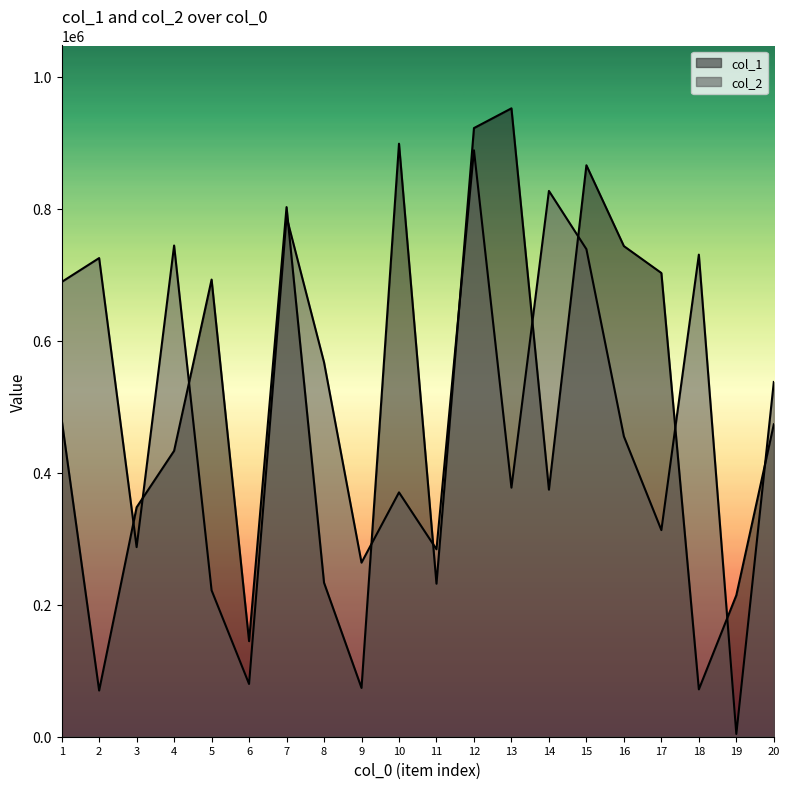

In col_2, how many points are higher than both neighbors (excluding endpoints)?

7